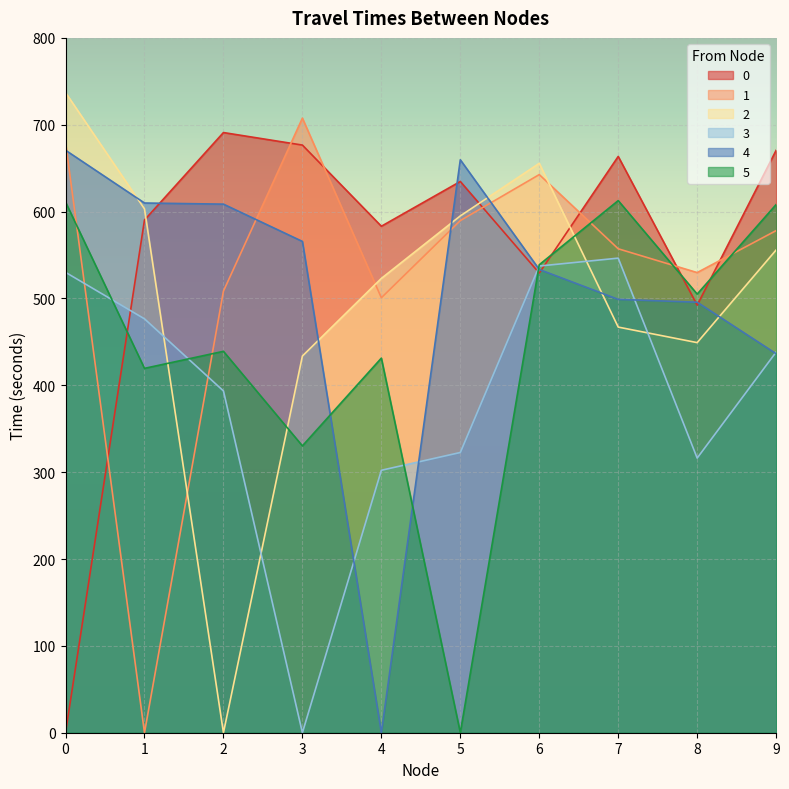

How many data points in 5 are less than 505?

5